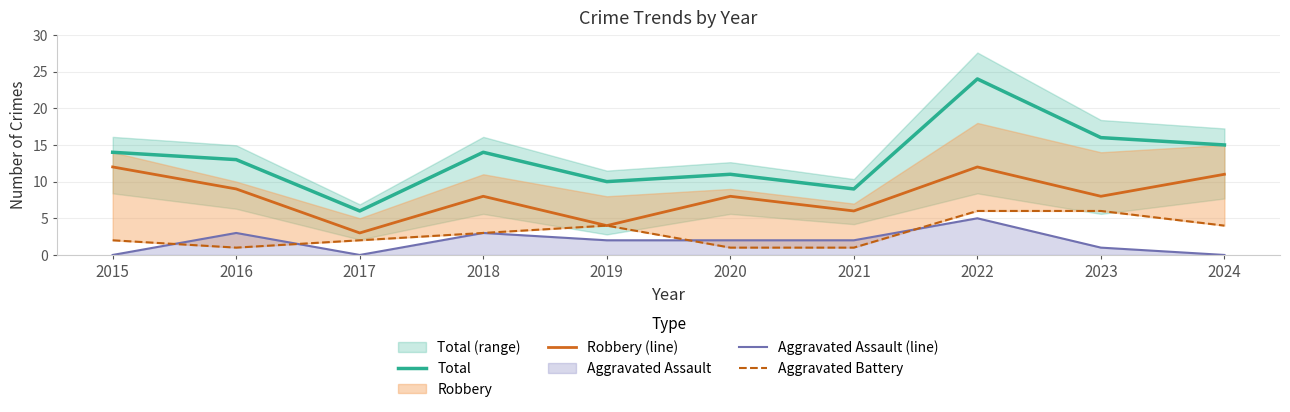

How many categories are shown in the chart?

10